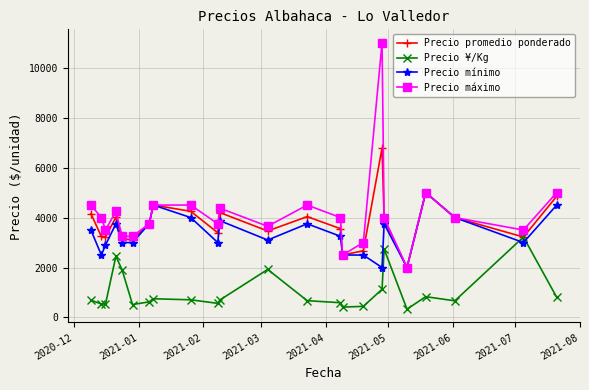

Which series ends up on top after the final intersection of Precio ¥/Kg and Precio mínimo?

Precio mínimo